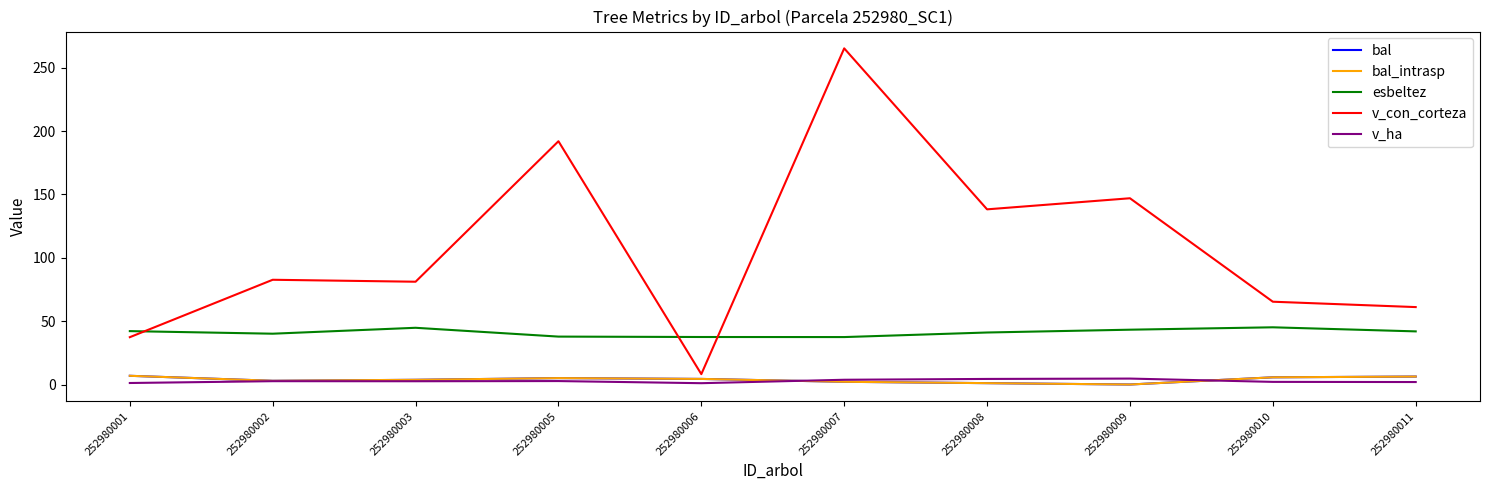

Is this an area chart (filled region under the line)?

No